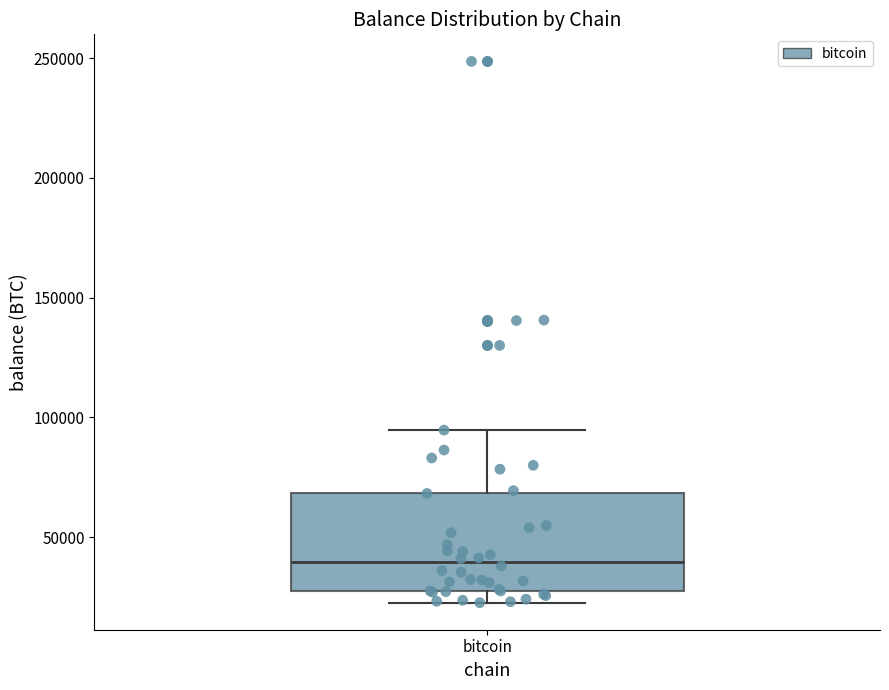

Where is the lower edge of the box for bitcoin on the y-axis? The values are not printed on the chart, so give them approximately, as read against the axis.

25000